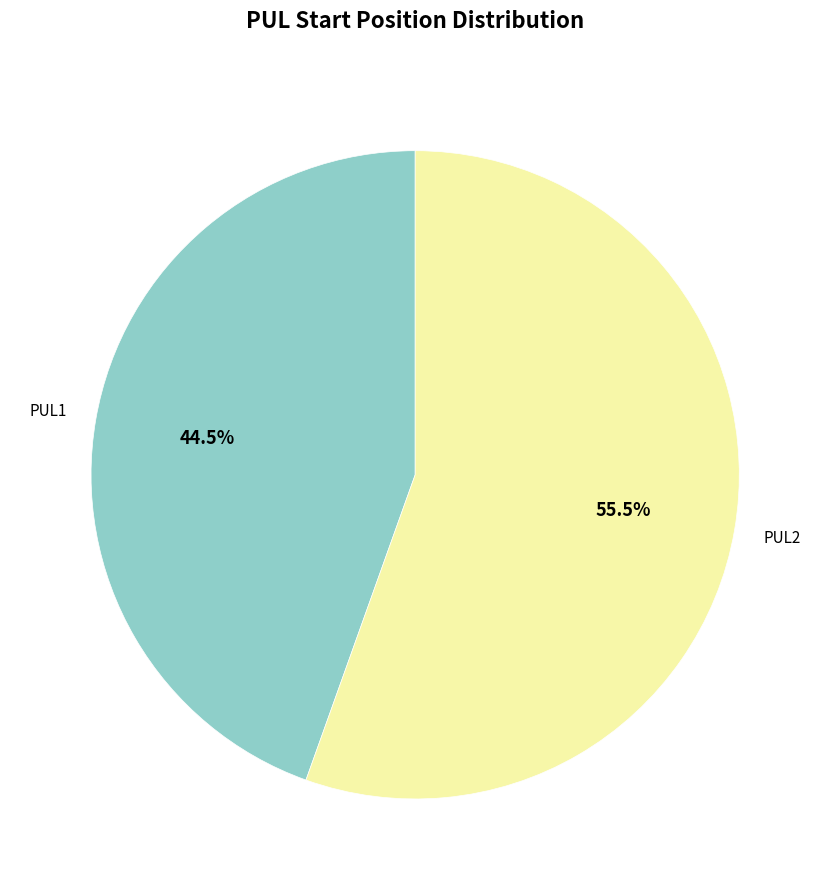

Which category has the smallest portion of the pie?

PUL1